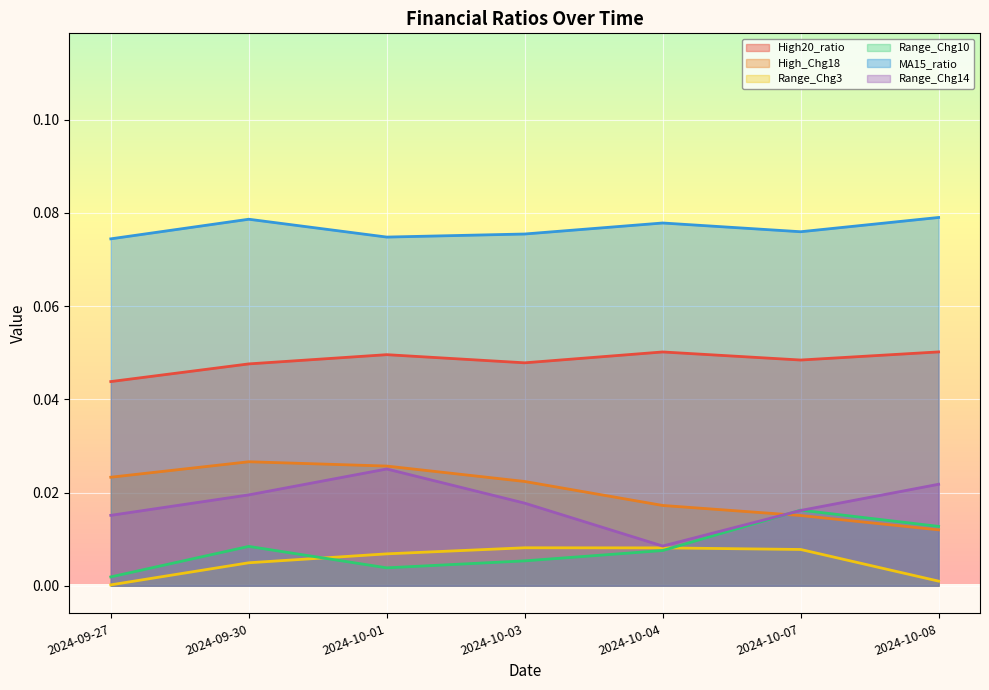

How many lines are shown in the chart?

6